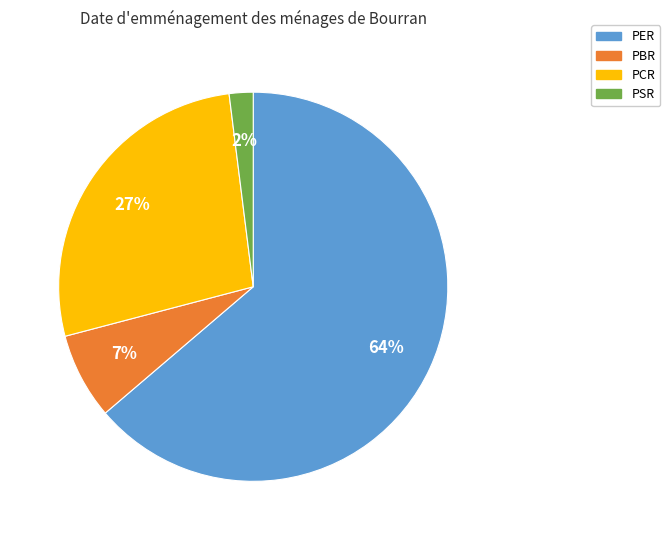

To the nearest percent, what portion does PCR represent?

27%